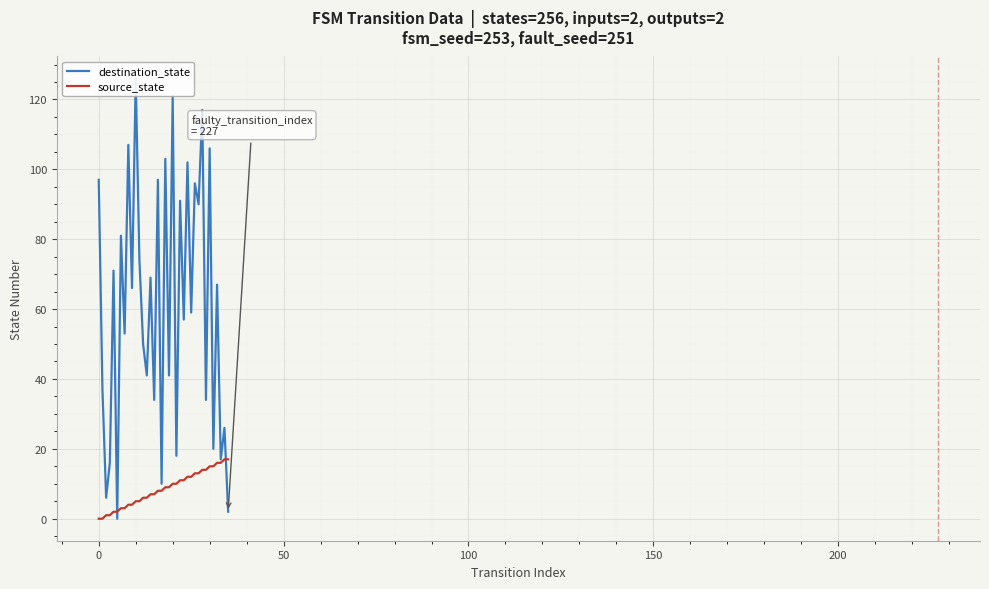

What is the highest value of the source_state series?

17